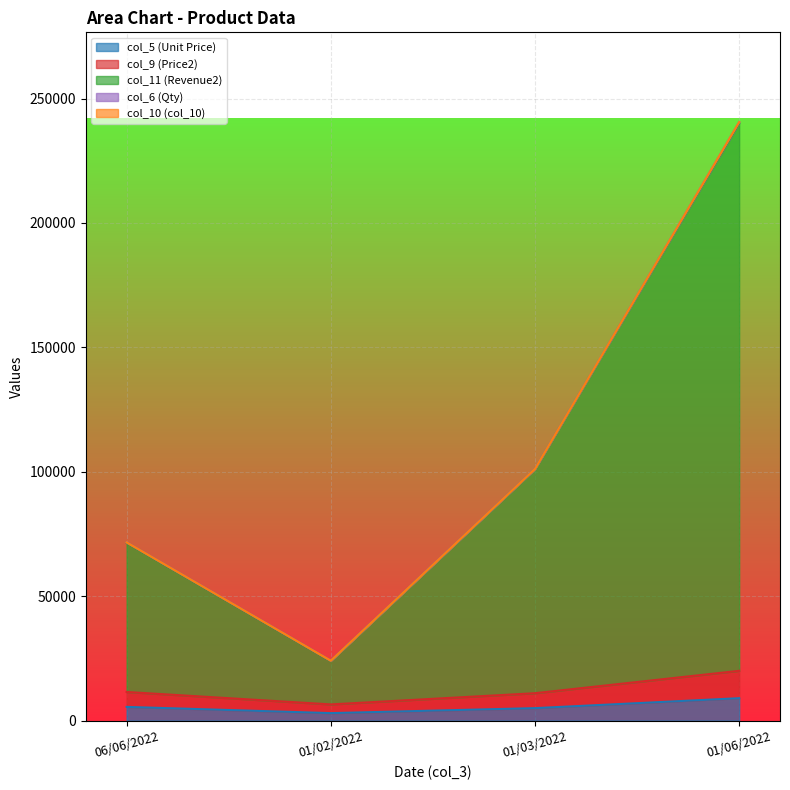

What position from the right is 01/02/2022?

3